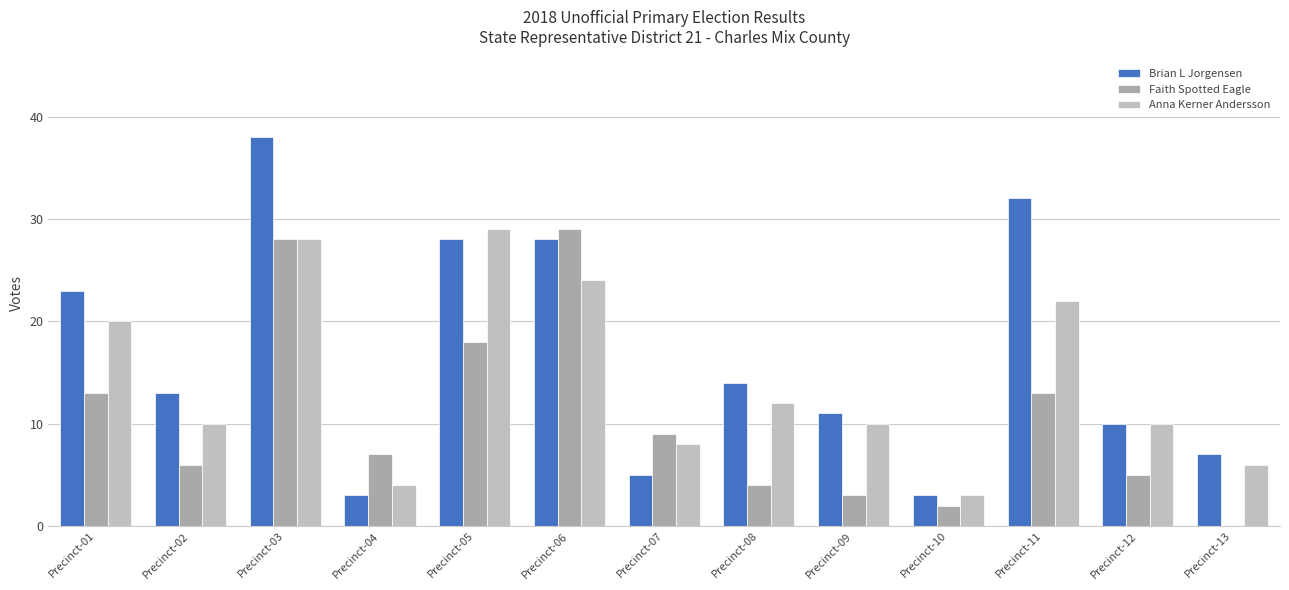

True or false: Faith Spotted Eagle has a value of 13 at Precinct-11.

True